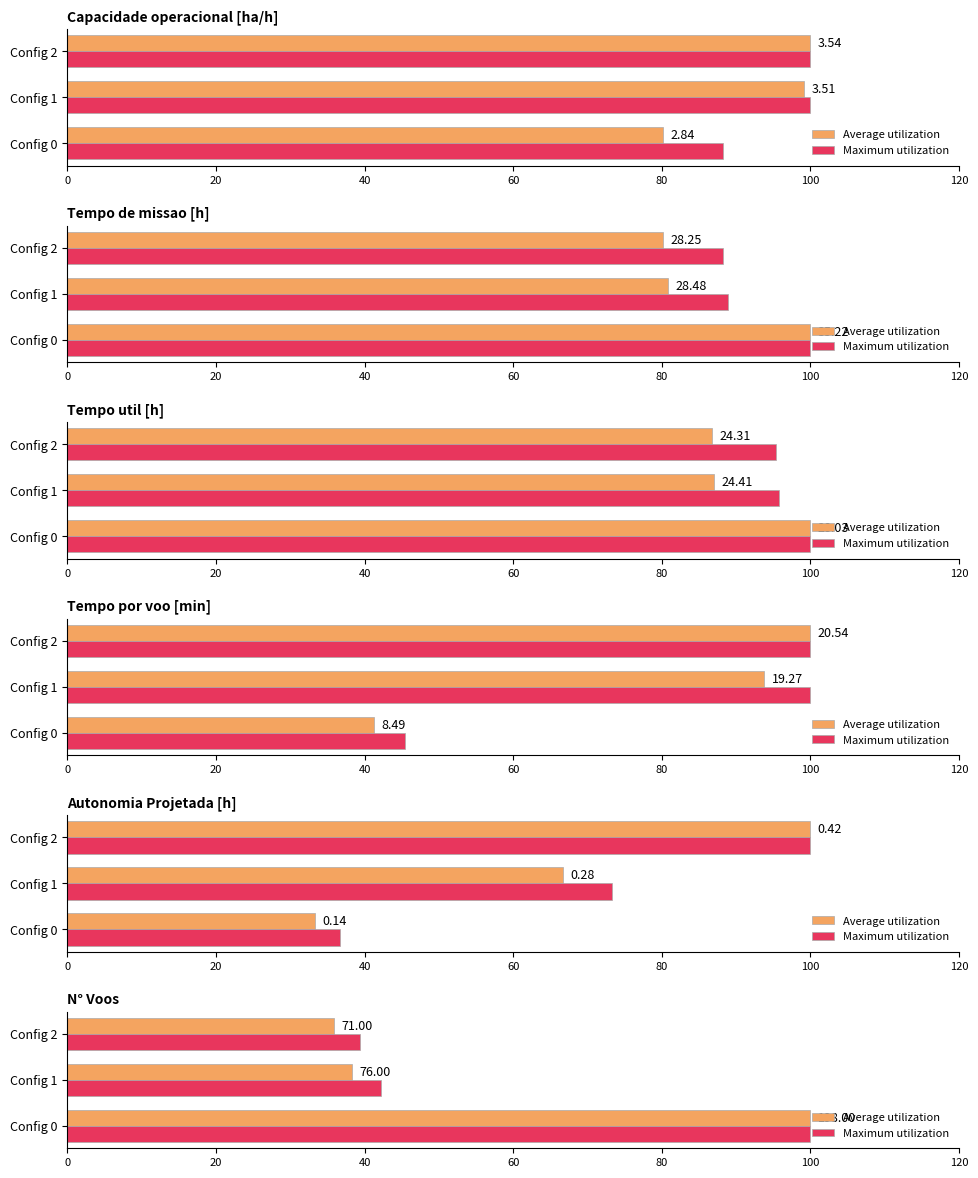

How many groups of bars are there?

3